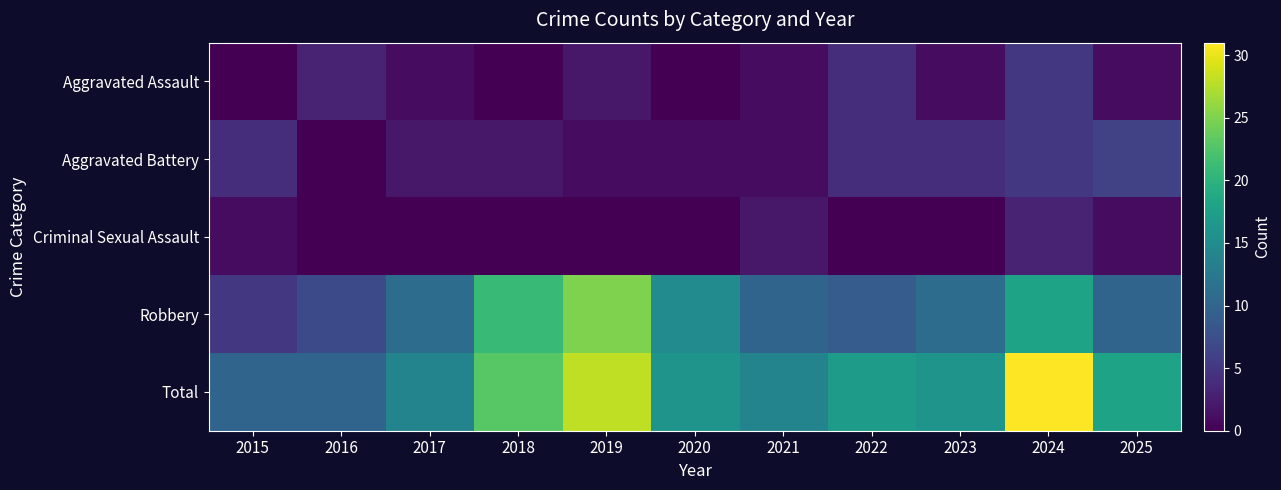

Reading left to right, what are all the values shown in this chart?

Aggravated Assault: 2015=0	2016=3	2017=1	2018=0	2019=2	2020=0	2021=1	2022=4	2023=1	2024=5	2025=1
Aggravated Battery: 2015=4	2016=0	2017=2	2018=2	2019=1	2020=1	2021=1	2022=4	2023=4	2024=5	2025=6
Criminal Sexual Assault: 2015=1	2016=0	2017=0	2018=0	2019=0	2020=0	2021=2	2022=0	2023=0	2024=3	2025=1
Robbery: 2015=5	2016=7	2017=11	2018=21	2019=25	2020=15	2021=10	2022=9	2023=11	2024=18	2025=10
Total: 2015=10	2016=10	2017=14	2018=23	2019=28	2020=16	2021=14	2022=17	2023=16	2024=31	2025=18